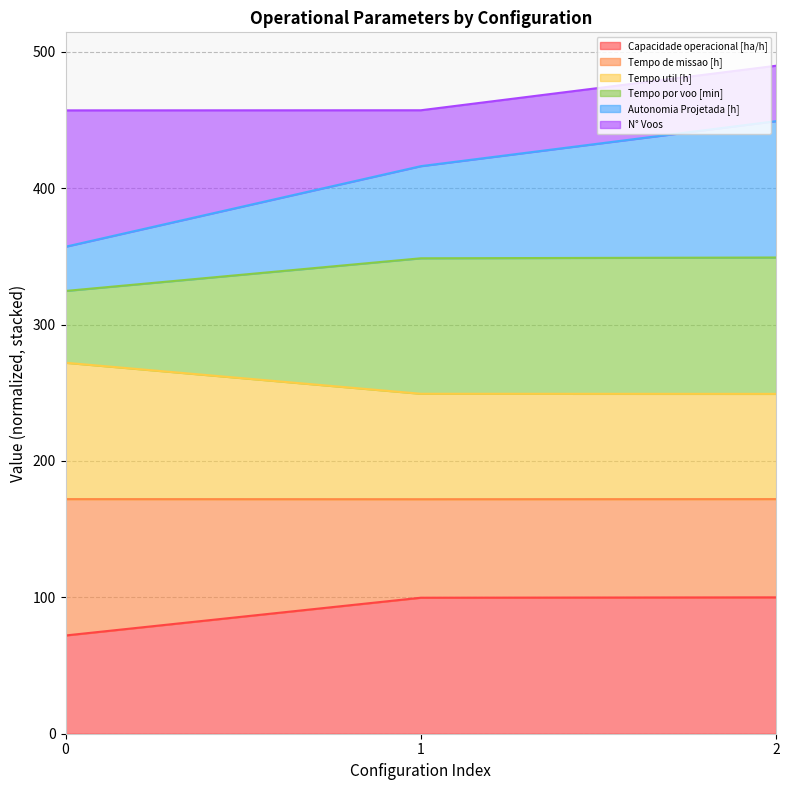

What is the total value across all series at 2?

489.9